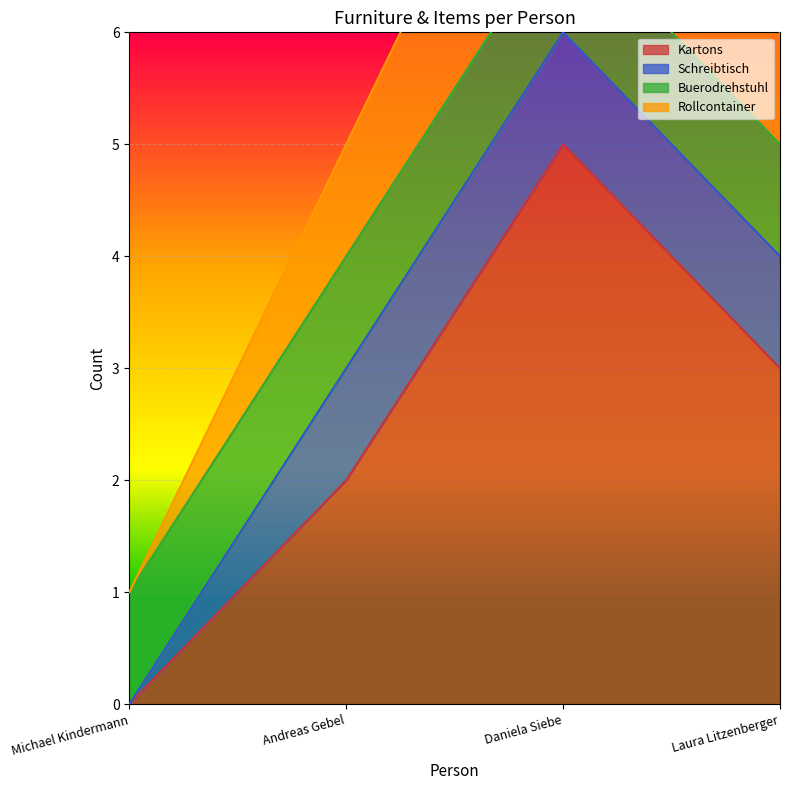

True or false: Kartons has more than 0 interior local peaks.

True